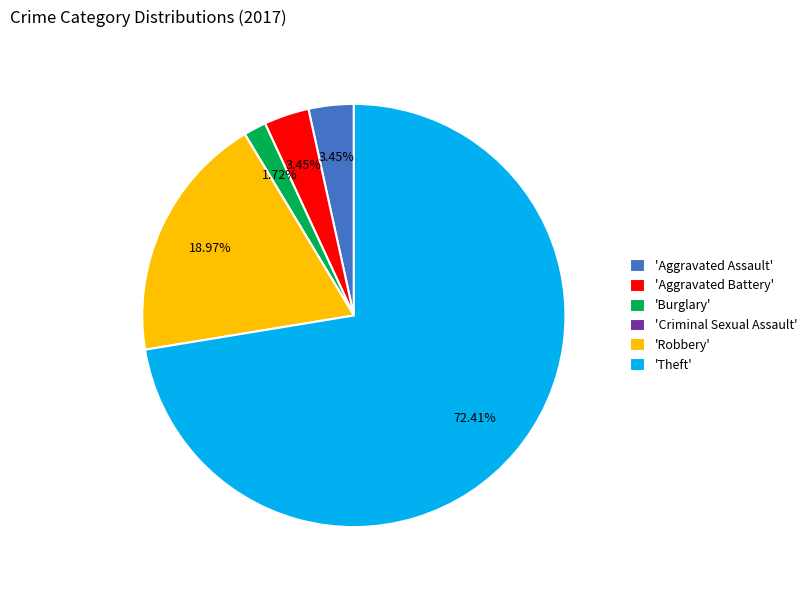

Does 'Theft' account for over 50% of the chart?

Yes